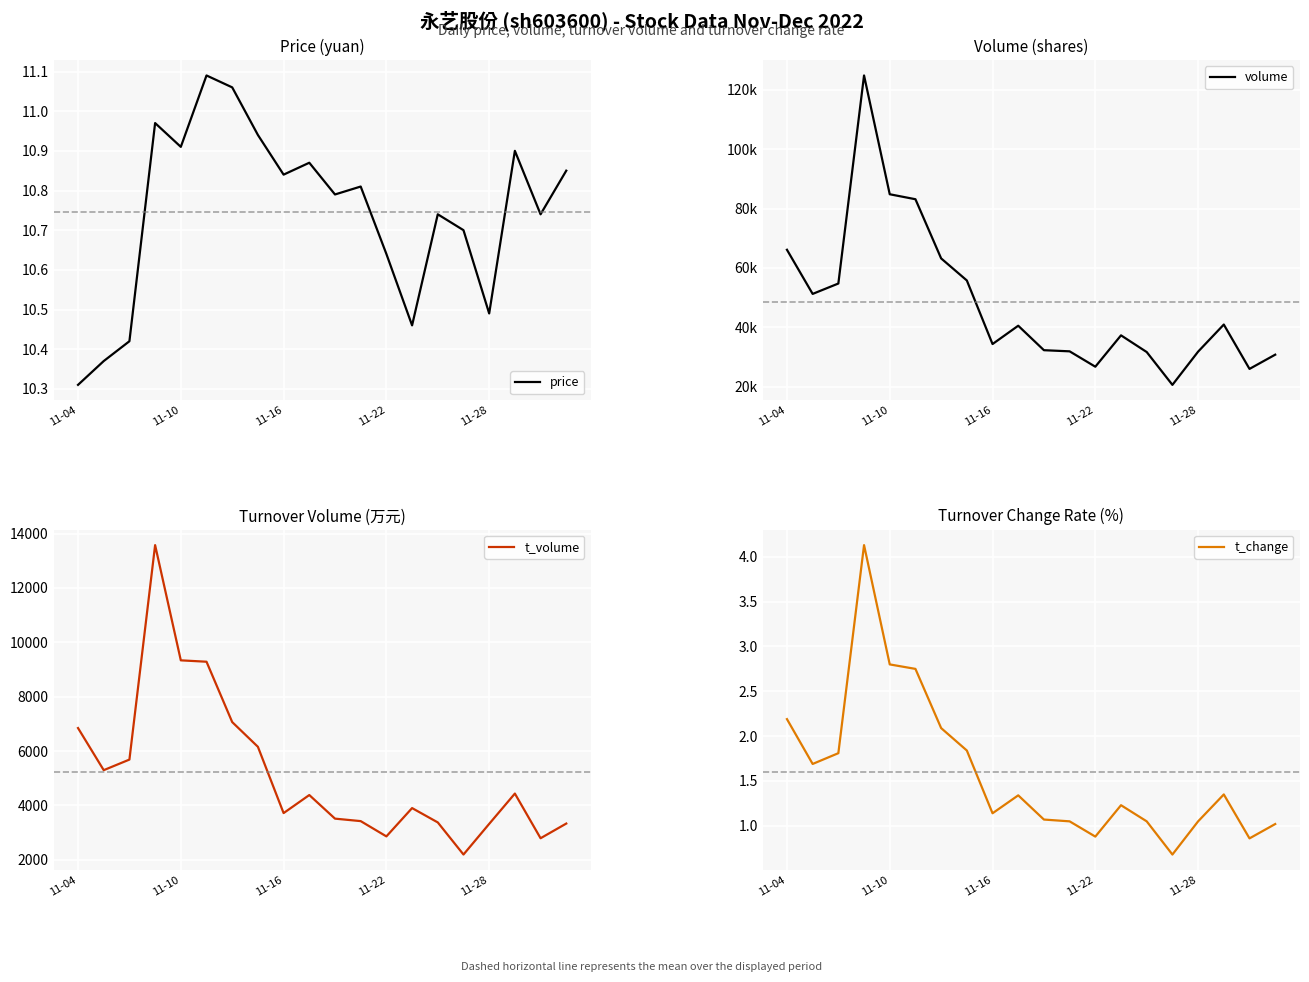

True or false: t_change has more than 1 interior local peaks.

True